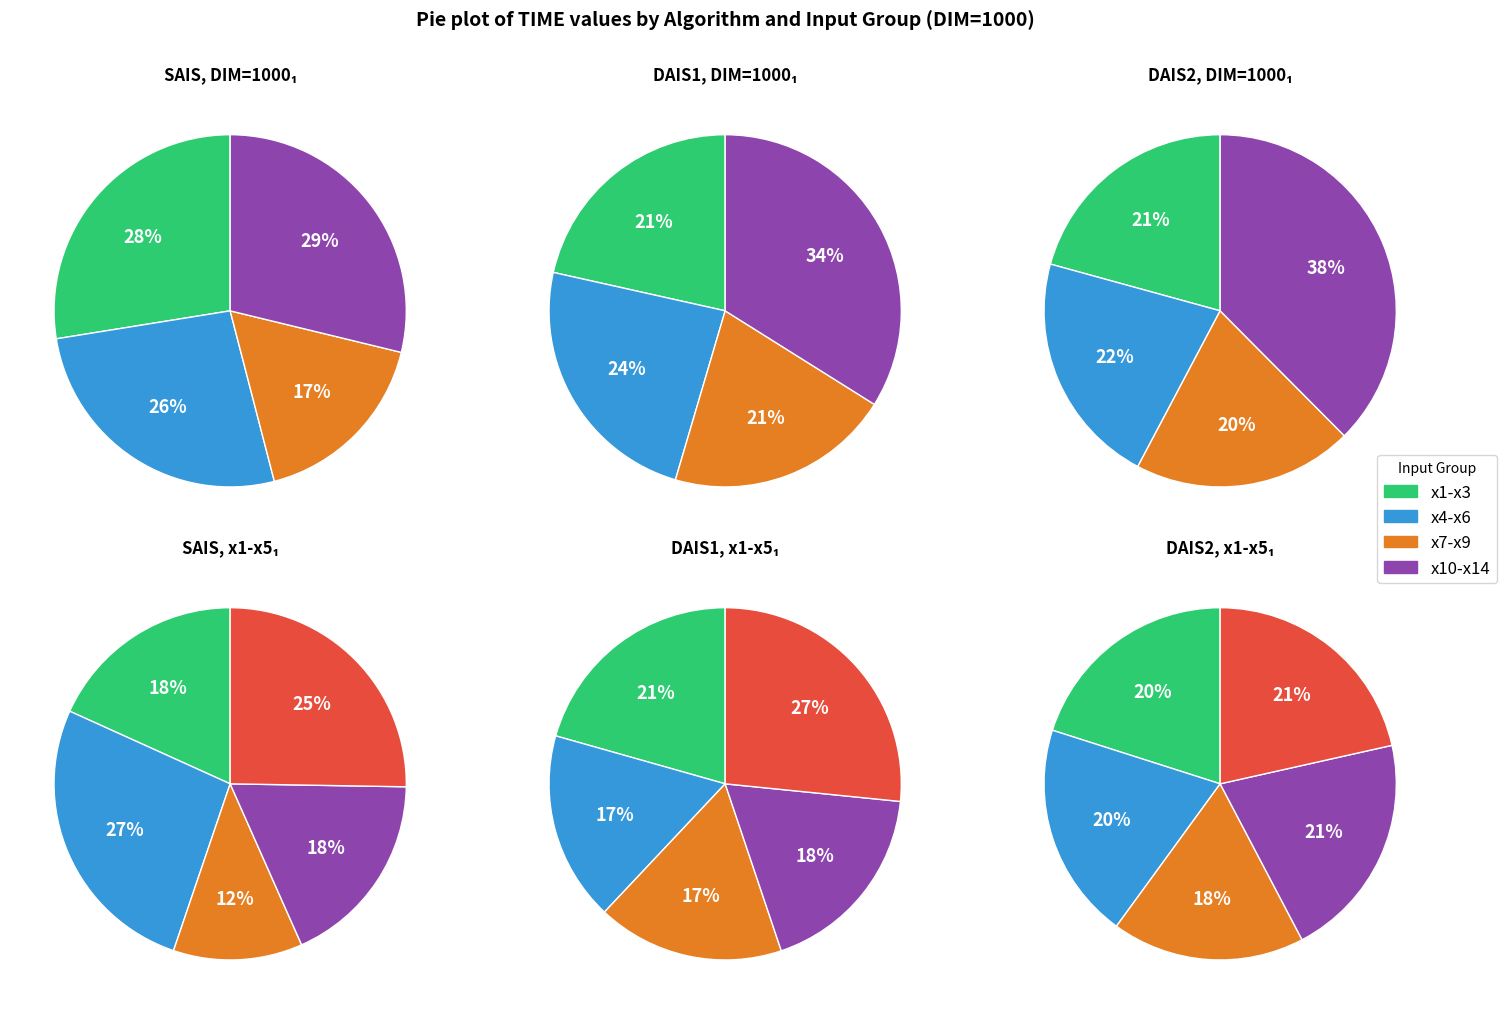

Does x14 represent more than half of the total?

No